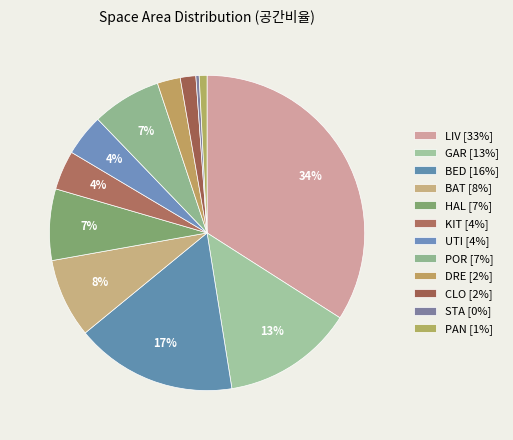

To the nearest percent, what portion does GAR represent?

13%